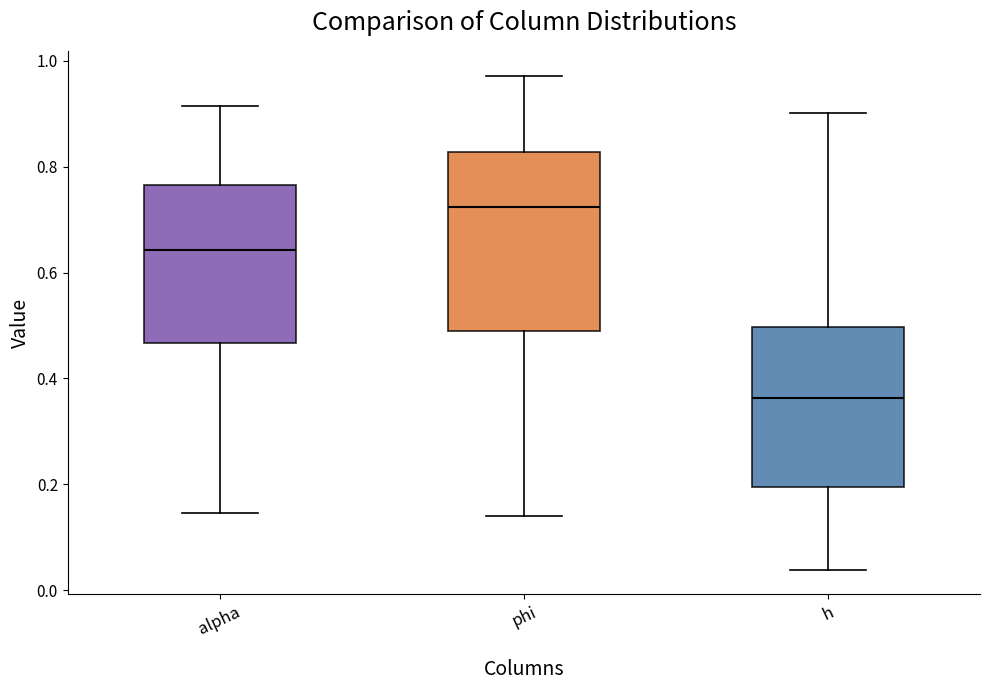

Where does the upper whisker of the box for alpha end on the y-axis? The values are not printed on the chart, so give them approximately, as read against the axis.

0.92